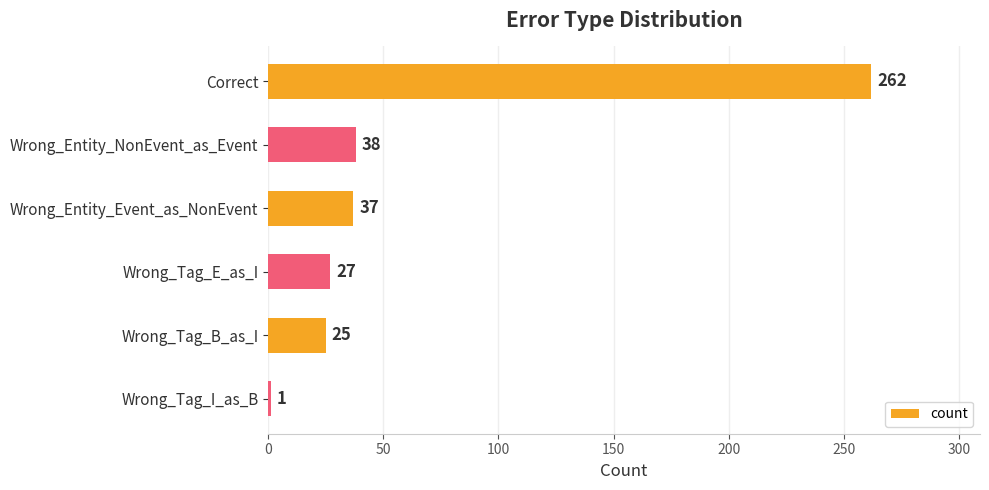

At which label is the value closest to 131?

Wrong_Entity_NonEvent_as_Event